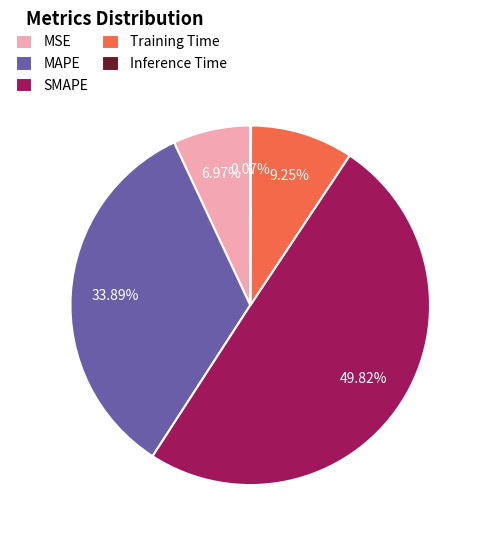

Does Training Time account for over 50% of the chart?

No